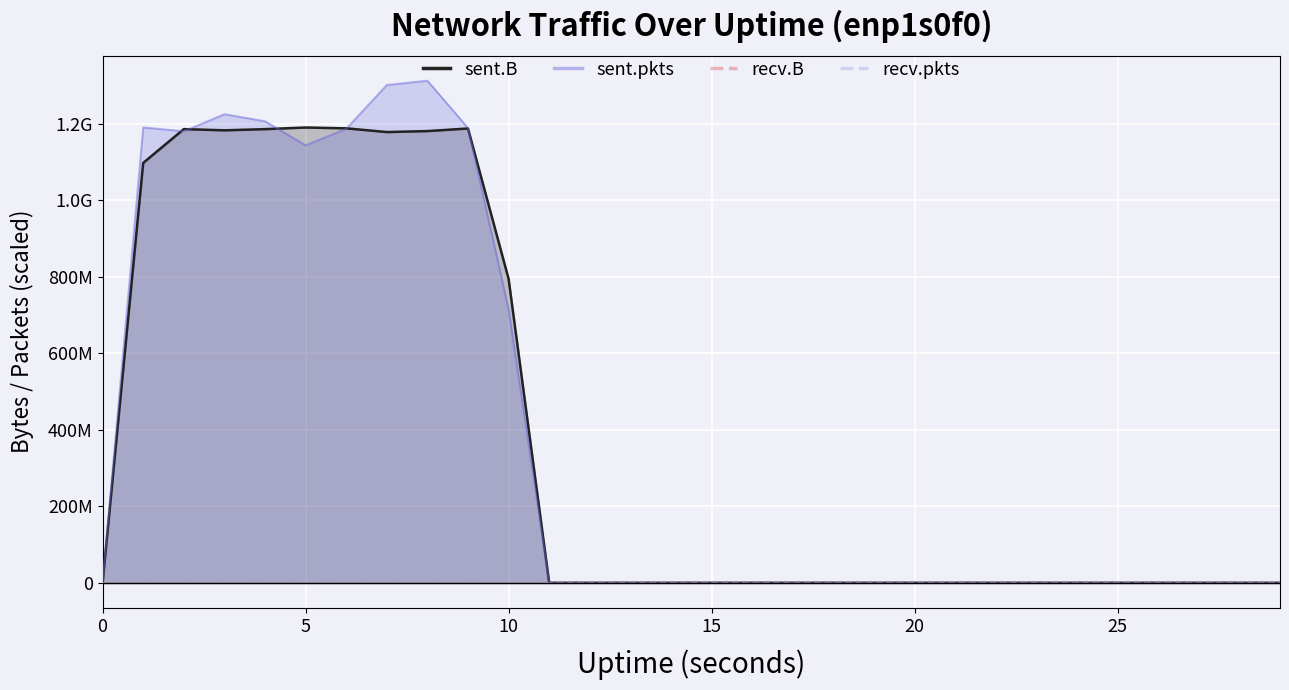

What is the difference between the second highest and second lowest values in the sent.B series?

1188173488